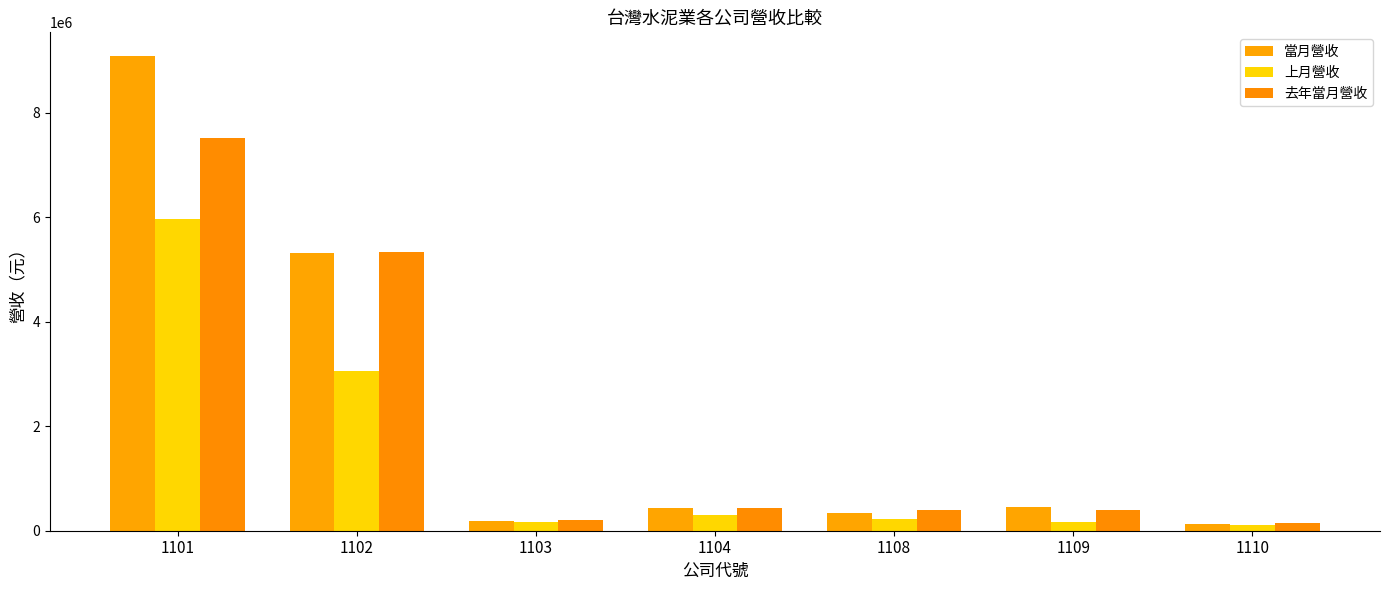

What is the spread (max minus min) of values at 1102?

2289088